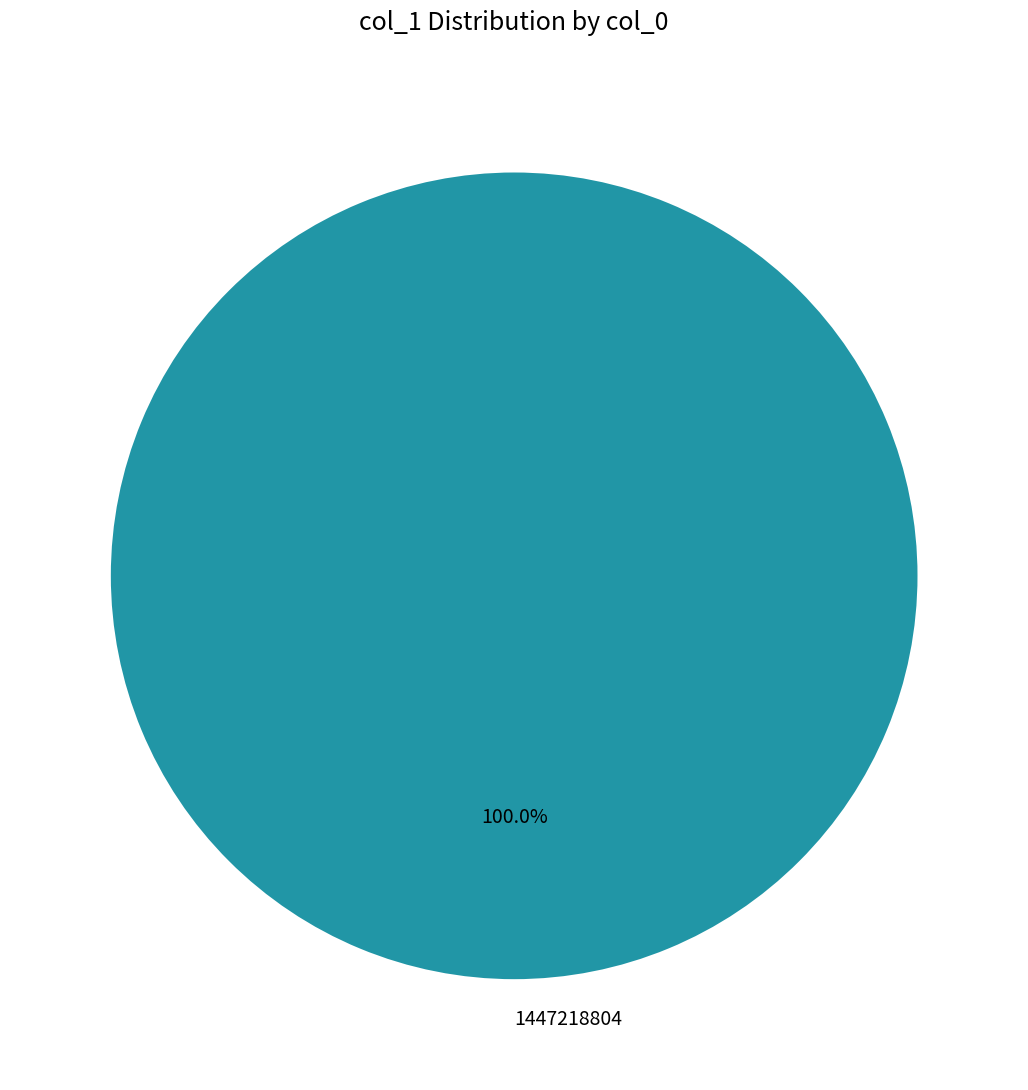

How many slices are in this pie chart?

1